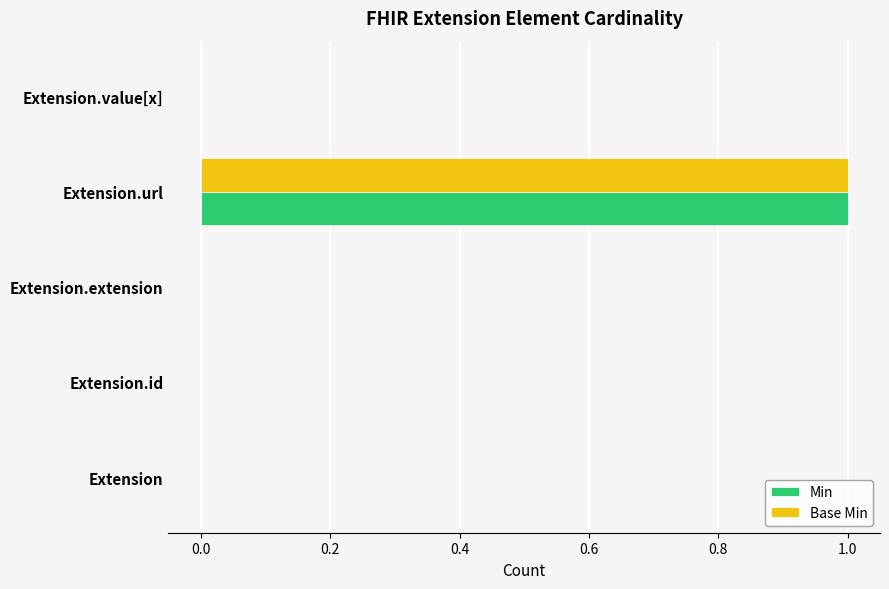

Which label corresponds to the largest value in the chart?

Extension.url